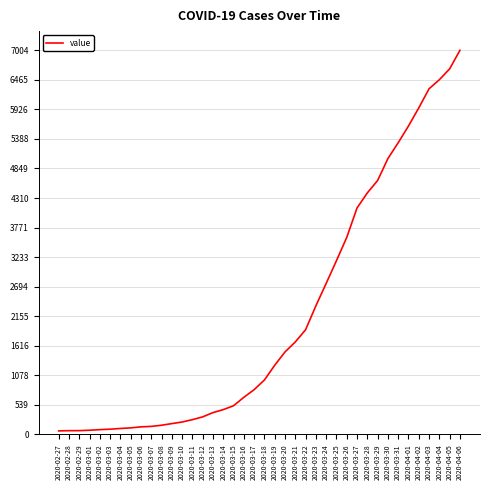

The chart shows a value of 113 at 2020-03-13. True or false?

False